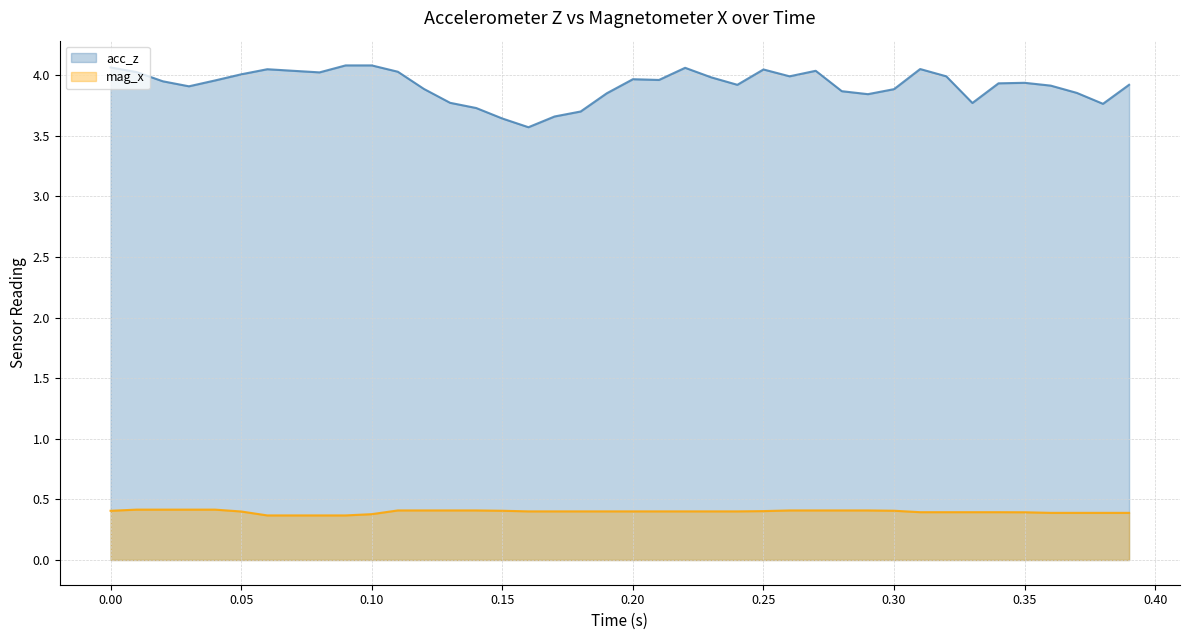

How many lines are shown in the chart?

2